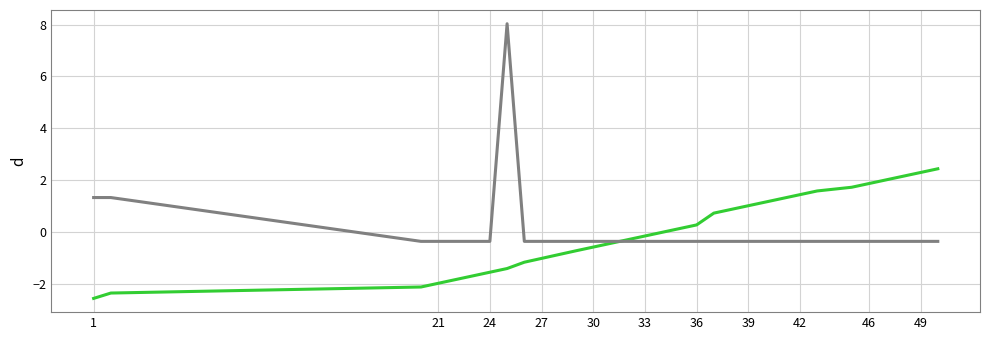

What is the minimum value shown in the chart?

-2.6